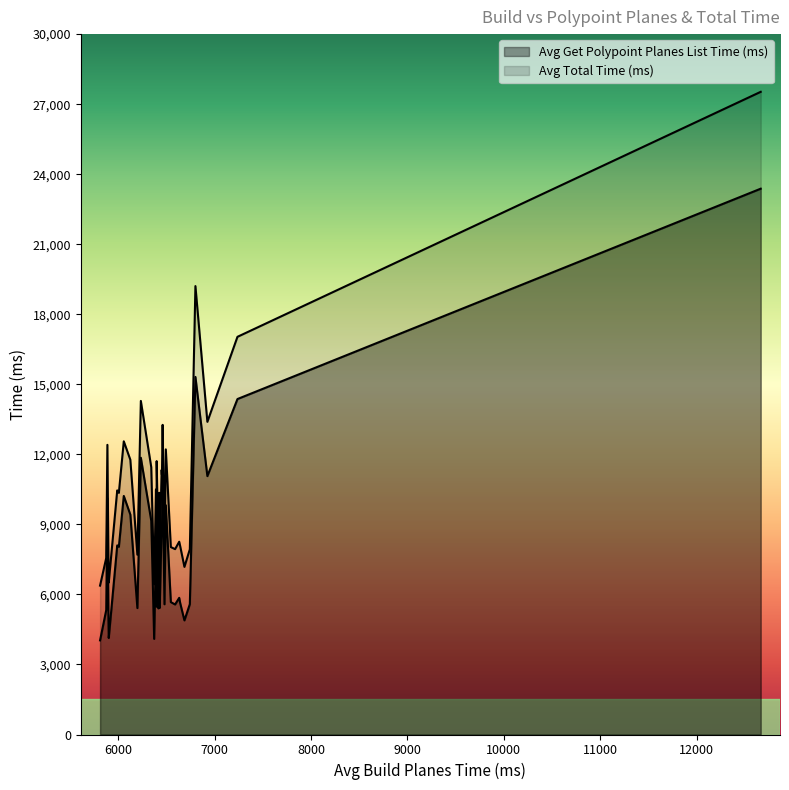

How many interior local valleys does the Avg Total Time (ms) series have?

7